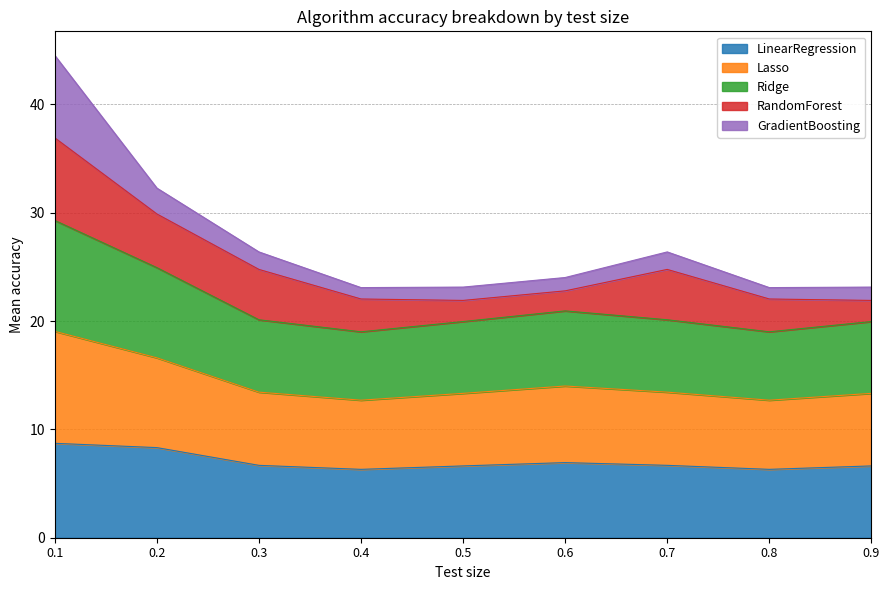

Between 0.3 and 0.7, which is larger?

0.3